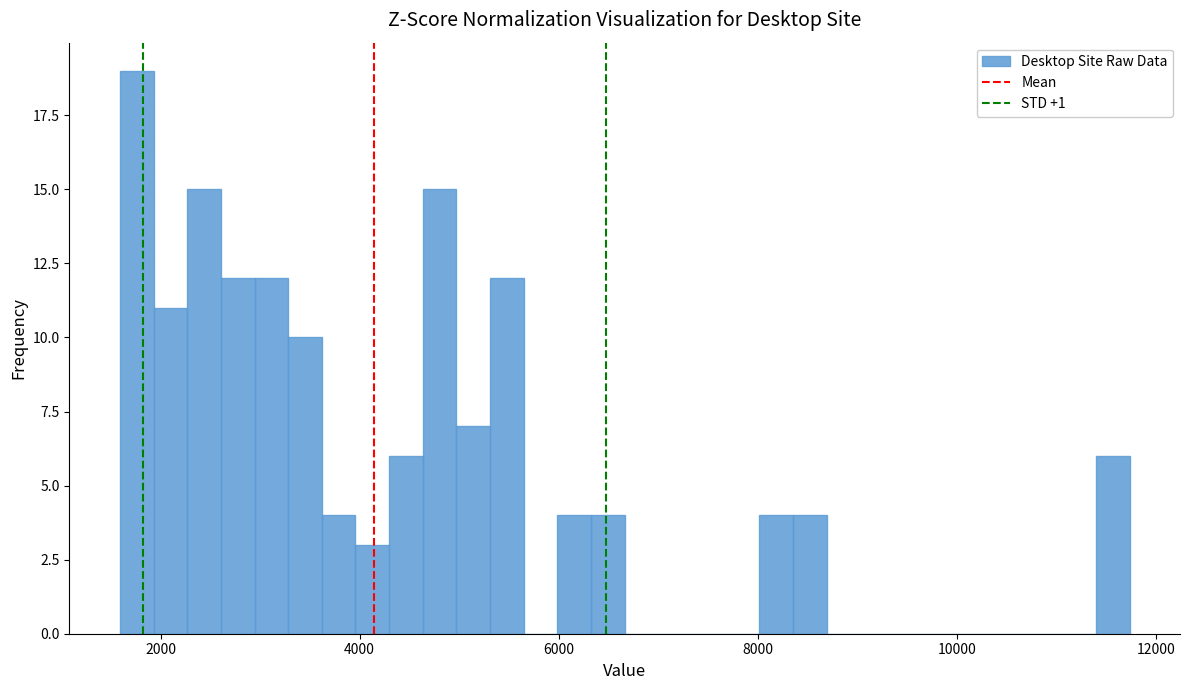

Read against the x-axis, roughly where is the centre of the tallest bar?

1800